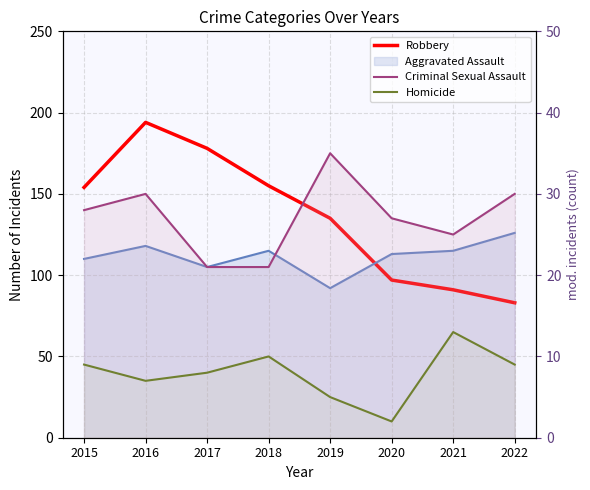

Which series has the largest total across all categories?

Robbery